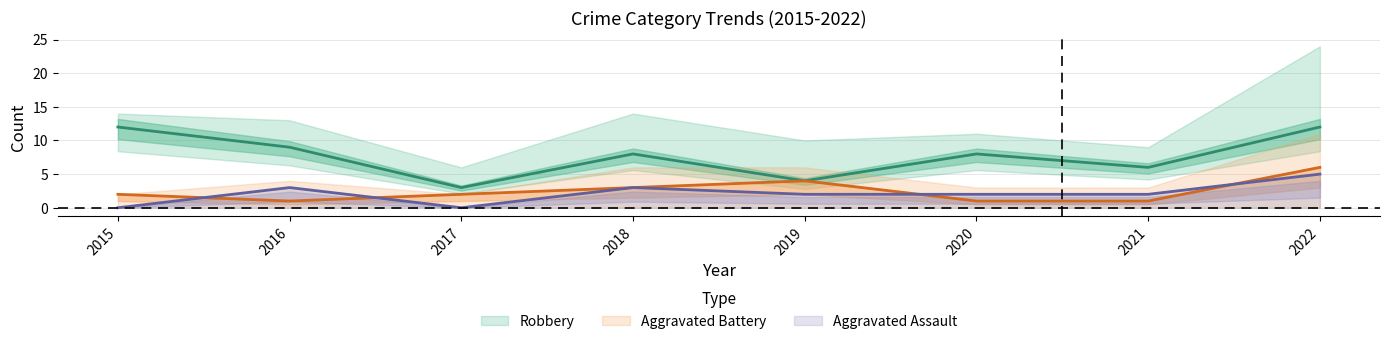

Is it true that Robbery equals 4 at 2019?

True